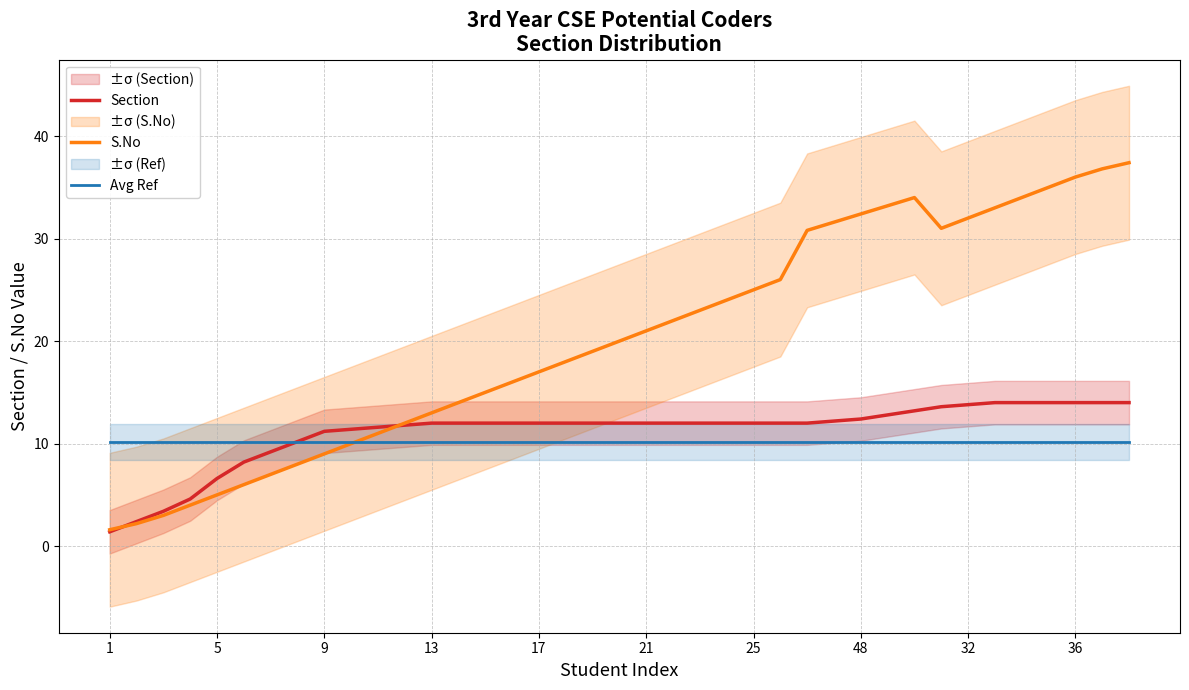

What is the maximum value for S.No?

37.4